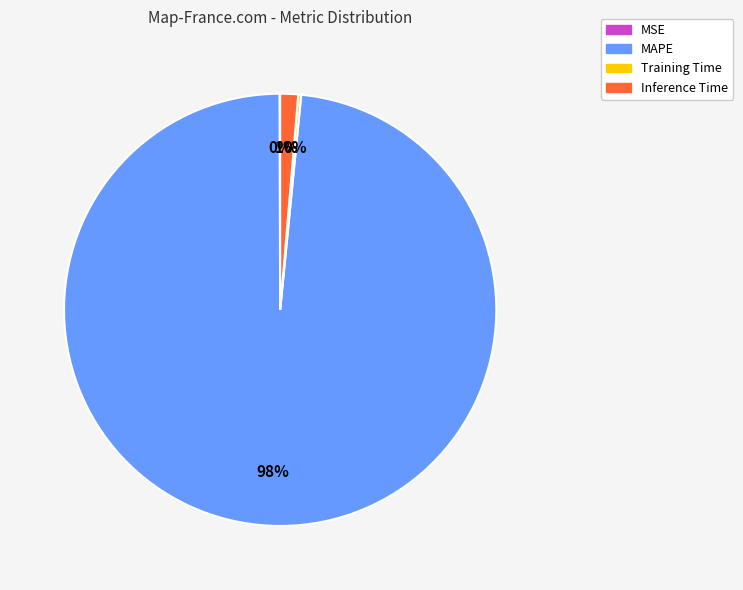

What percentage is the Inference Time slice, to the nearest percent?

1%